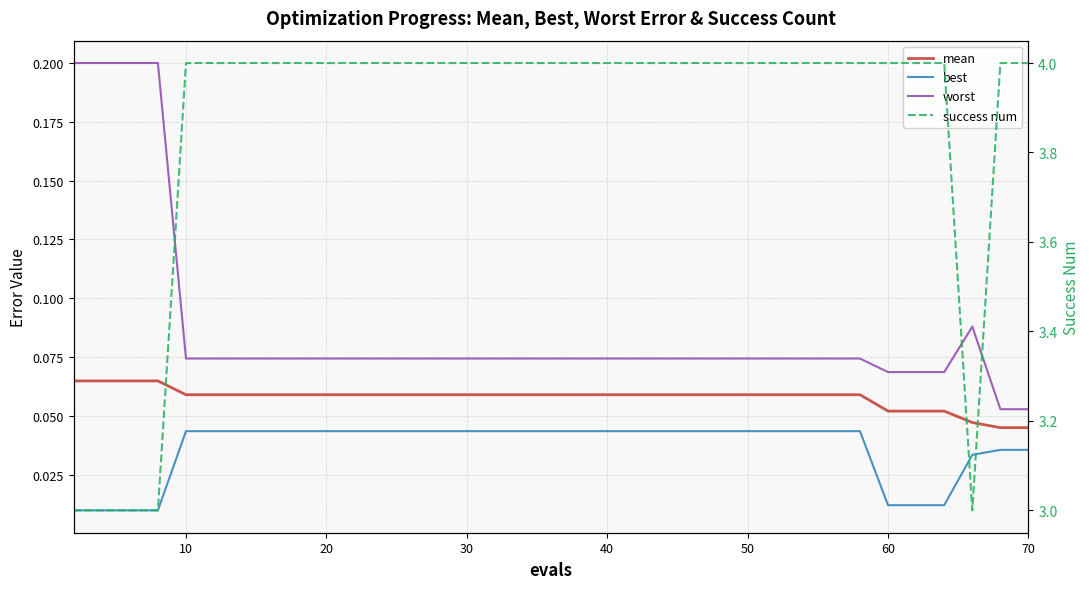

Reading left to right, what are all the values shown in this chart?

mean: 0.1	0.1	0.1	0.1	0.1	0.1	0.1	0.1	0.1	0.1	0.1	0.1	0.1	0.1	0.1	0.1	0.1	0.1	0.1	0.1	0.1	0.1	0.1	0.1	0.1	0.1	0.1	0.1	0.1	0.1	0.1	0.1	0.1	0.1	0.1	0.1	0.0	0.0	0.0	0.0
best: 0.0	0.0	0.0	0.0	0.0	0.0	0.0	0.0	0.0	0.0	0.0	0.0	0.0	0.0	0.0	0.0	0.0	0.0	0.0	0.0	0.0	0.0	0.0	0.0	0.0	0.0	0.0	0.0	0.0	0.0	0.0	0.0	0.0	0.0	0.0	0.0	0.0	0.0	0.0	0.0
worst: 0.2	0.2	0.2	0.2	0.1	0.1	0.1	0.1	0.1	0.1	0.1	0.1	0.1	0.1	0.1	0.1	0.1	0.1	0.1	0.1	0.1	0.1	0.1	0.1	0.1	0.1	0.1	0.1	0.1	0.1	0.1	0.1	0.1	0.1	0.1	0.1	0.1	0.1	0.1	0.1
success num: 3.0	3.0	3.0	3.0	4.0	4.0	4.0	4.0	4.0	4.0	4.0	4.0	4.0	4.0	4.0	4.0	4.0	4.0	4.0	4.0	4.0	4.0	4.0	4.0	4.0	4.0	4.0	4.0	4.0	4.0	4.0	4.0	4.0	4.0	4.0	4.0	3.0	4.0	4.0	4.0